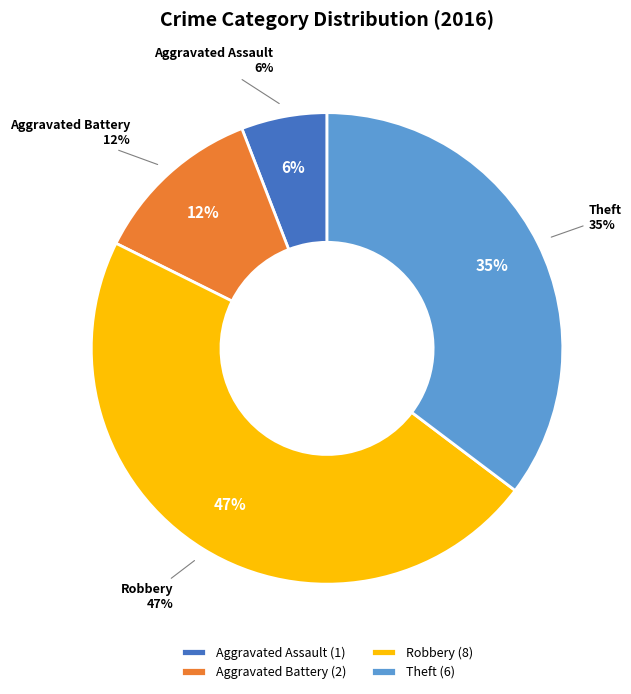

What is the change in value from Aggravated Assault to Theft?

+5